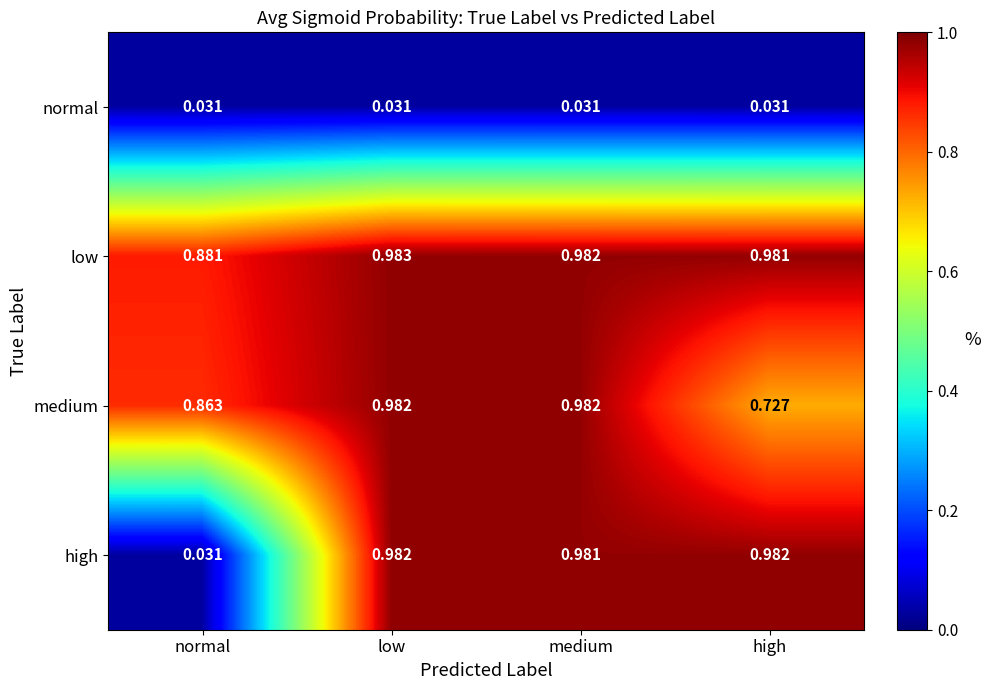

Which series changed the most between normal and high?

high